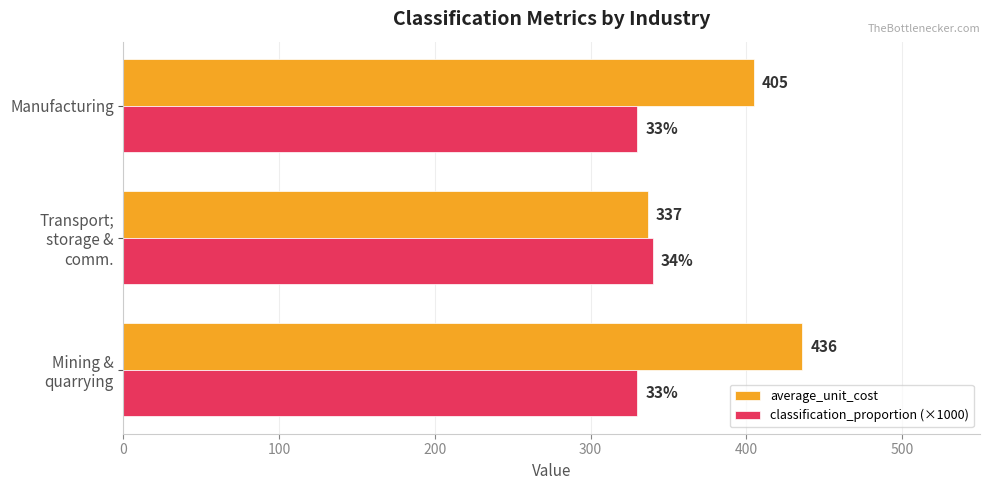

List the series in order of their overall mean, lowest first.

classification_proportion (×1000), average_unit_cost